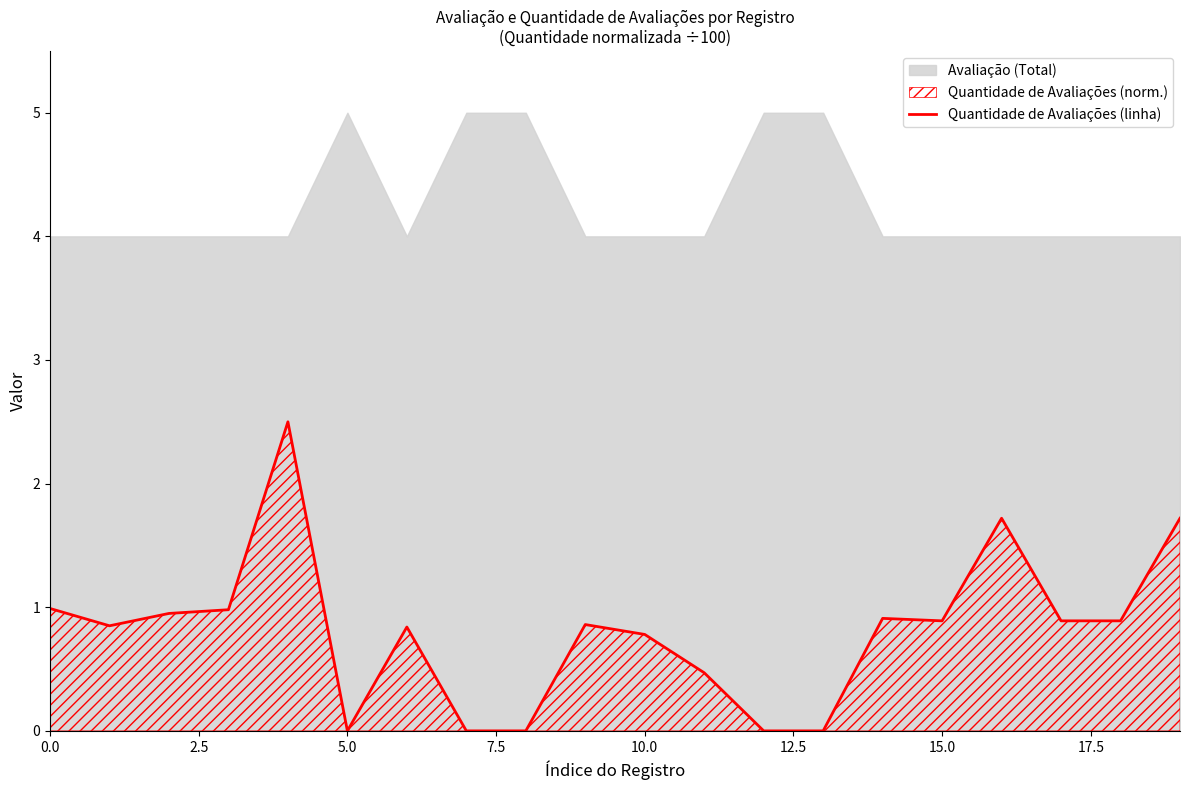

What is the difference between the values at 2.5 and 14?

0.1